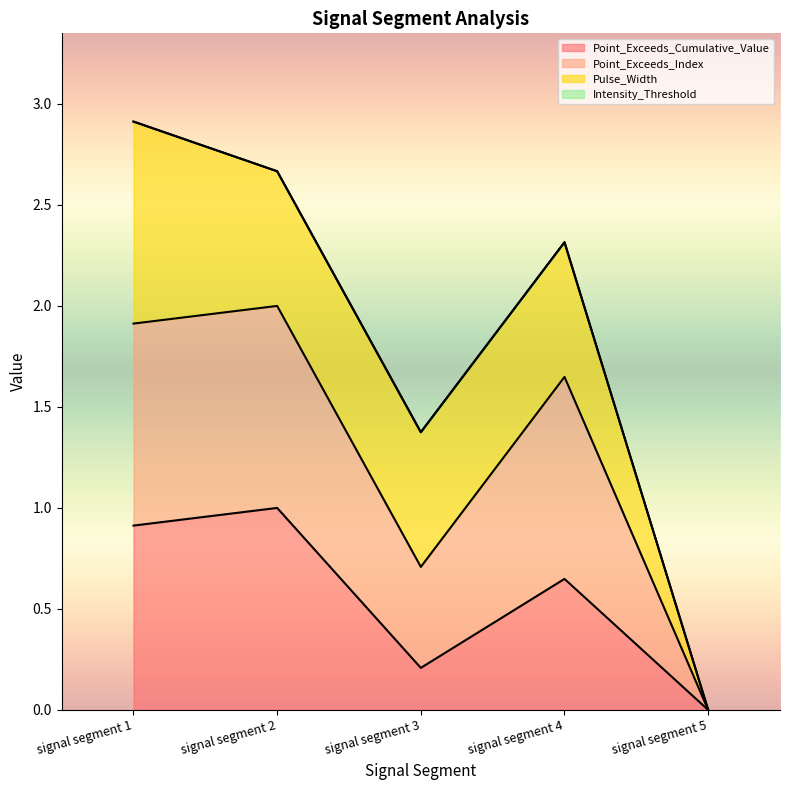

What is the difference between the second highest and minimum values in the Point_Exceeds_Cumulative_Value series?

0.9